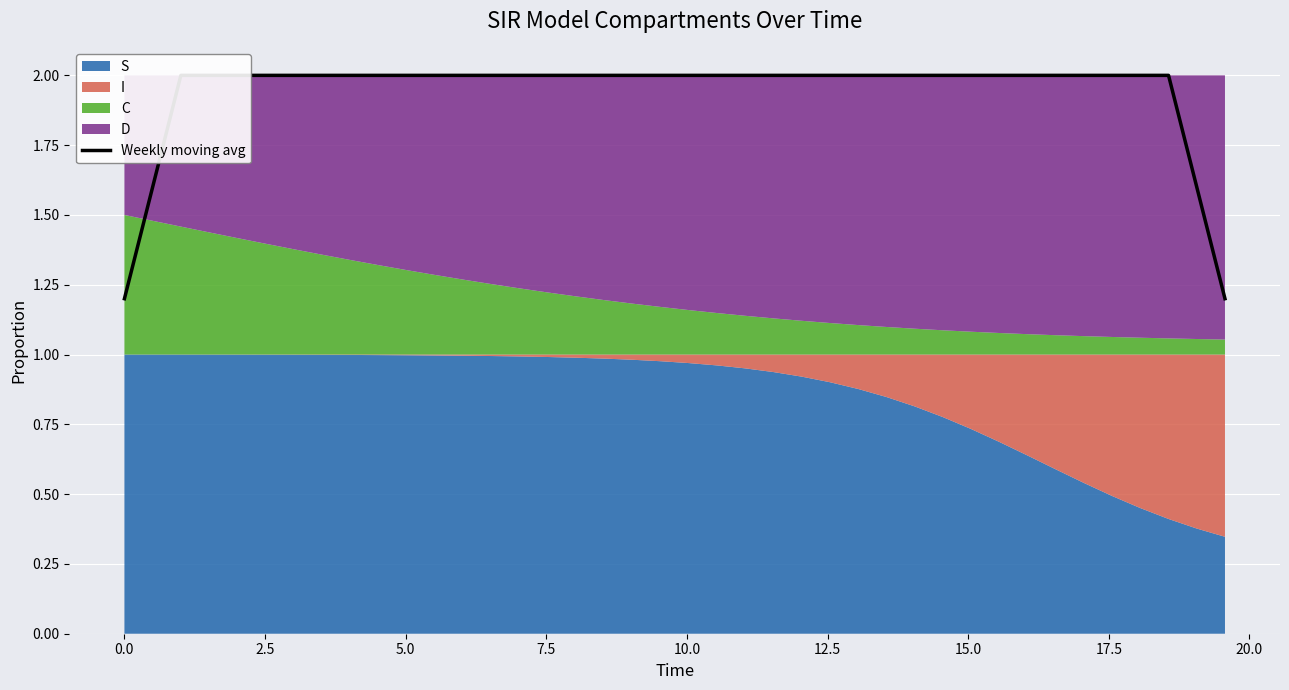

How many categories are shown in the chart?

40